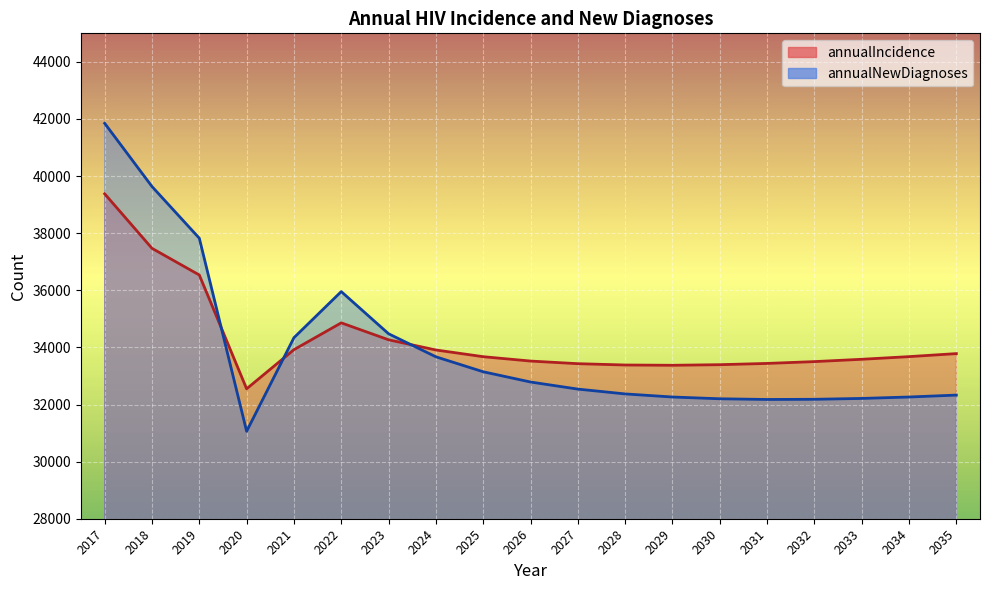

At which category is the sum across all series the highest?

2017